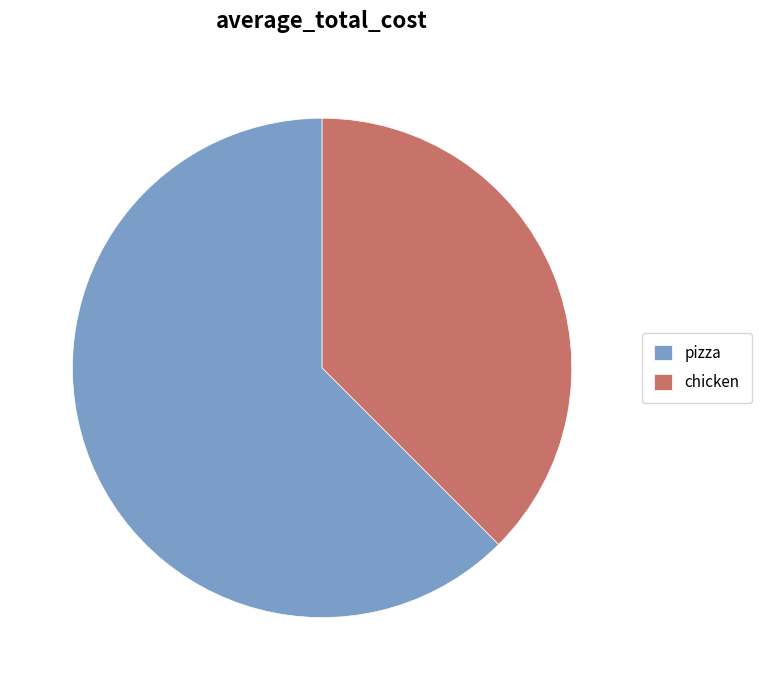

Does any single category account for the majority?

Yes